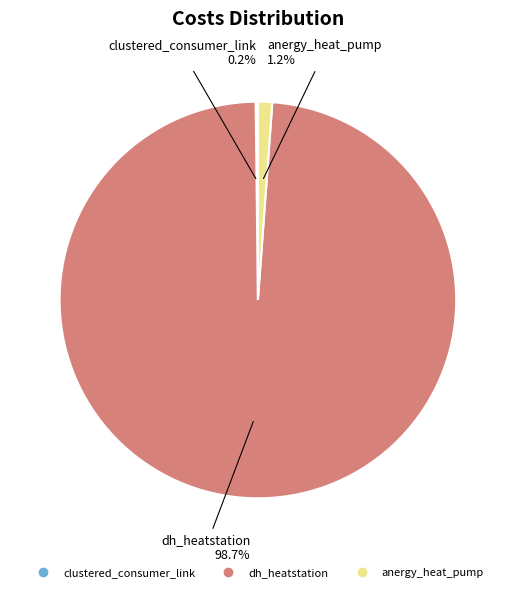

To the nearest percent, what is the average slice percentage?

33%